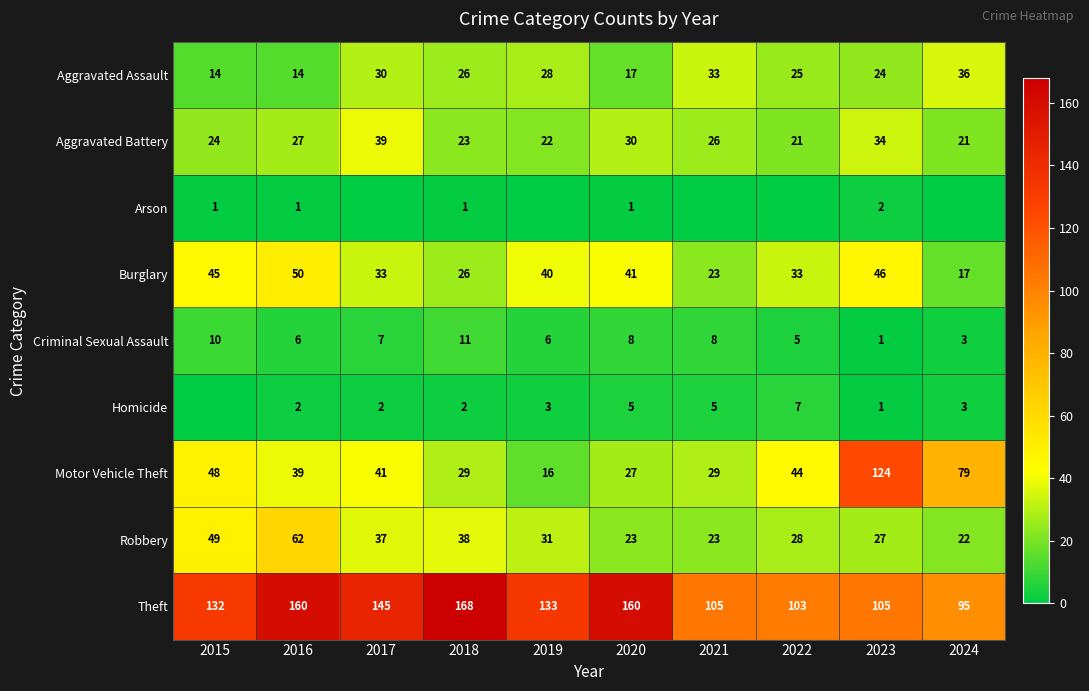

What is the total value across all series at 2018?

324